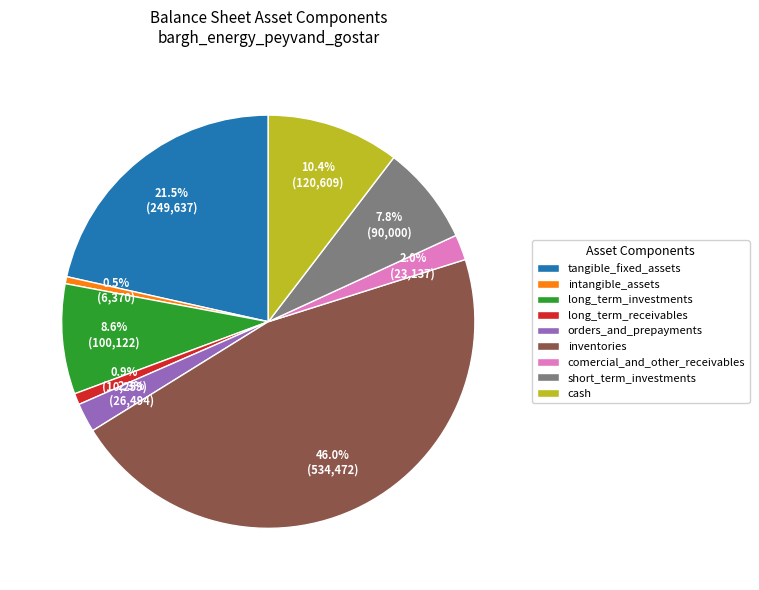

What is the total percentage of comercial_and_other_receivables and tangible_fixed_assets?

23.5%